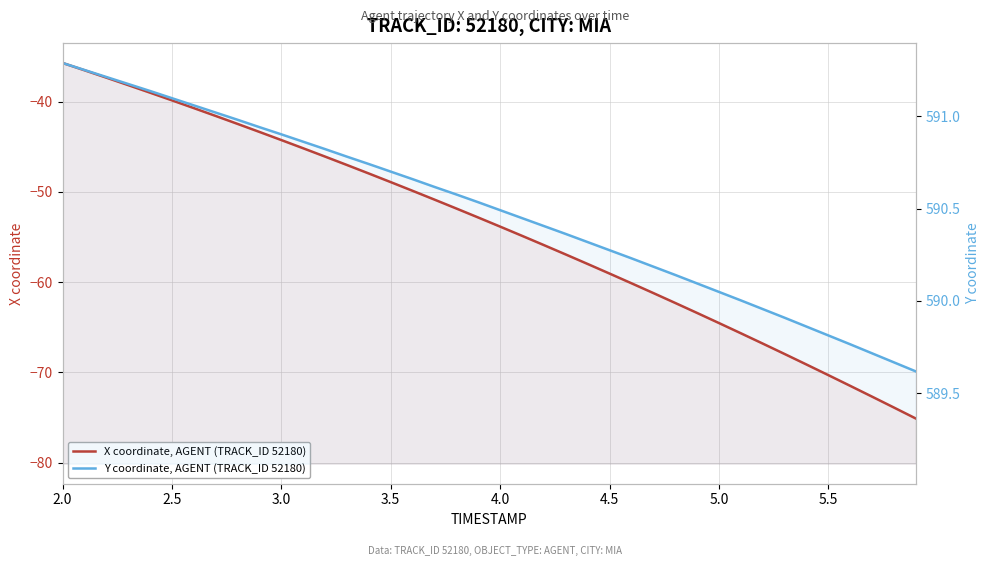

Reading left to right, extract all data points from this chart.

X coordinate, AGENT (TRACK_ID 52180): -35.7	-36.5	-37.3	-38.2	-39.0	-39.9	-40.7	-41.6	-42.5	-43.4	-44.3	-45.2	-46.1	-47.0	-48.0	-48.9	-49.9	-50.9	-51.8	-52.8	-53.9	-54.9	-55.9	-56.9	-58.0	-59.1	-60.1	-61.2	-62.3	-63.4	-64.5	-65.7	-66.8	-68.0	-69.1	-70.3	-71.5	-72.7	-73.9	-75.1
Y coordinate, AGENT (TRACK_ID 52180): 591.3	591.3	591.2	591.2	591.1	591.1	591.1	591.0	591.0	590.9	590.9	590.9	590.8	590.8	590.7	590.7	590.7	590.6	590.6	590.5	590.5	590.4	590.4	590.4	590.3	590.3	590.2	590.2	590.1	590.1	590.0	590.0	590.0	589.9	589.9	589.8	589.8	589.7	589.7	589.6